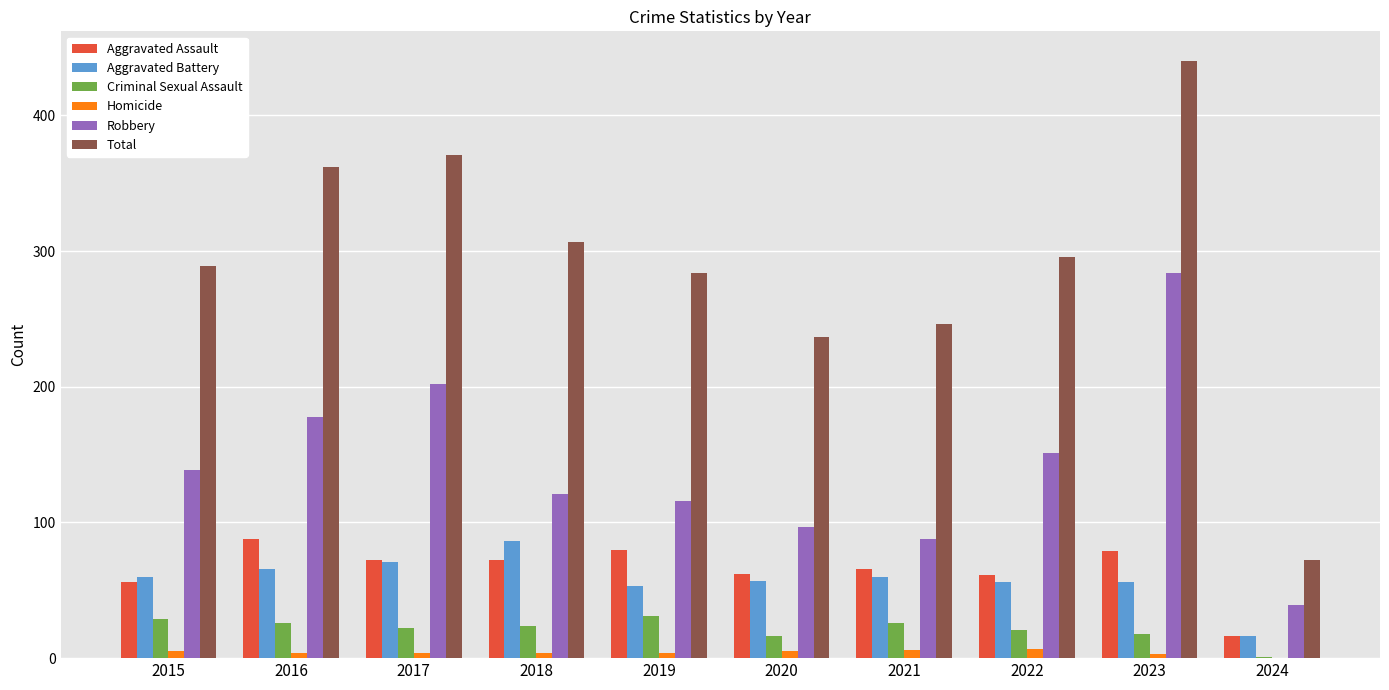

What is the sum of all Aggravated Battery values?

581